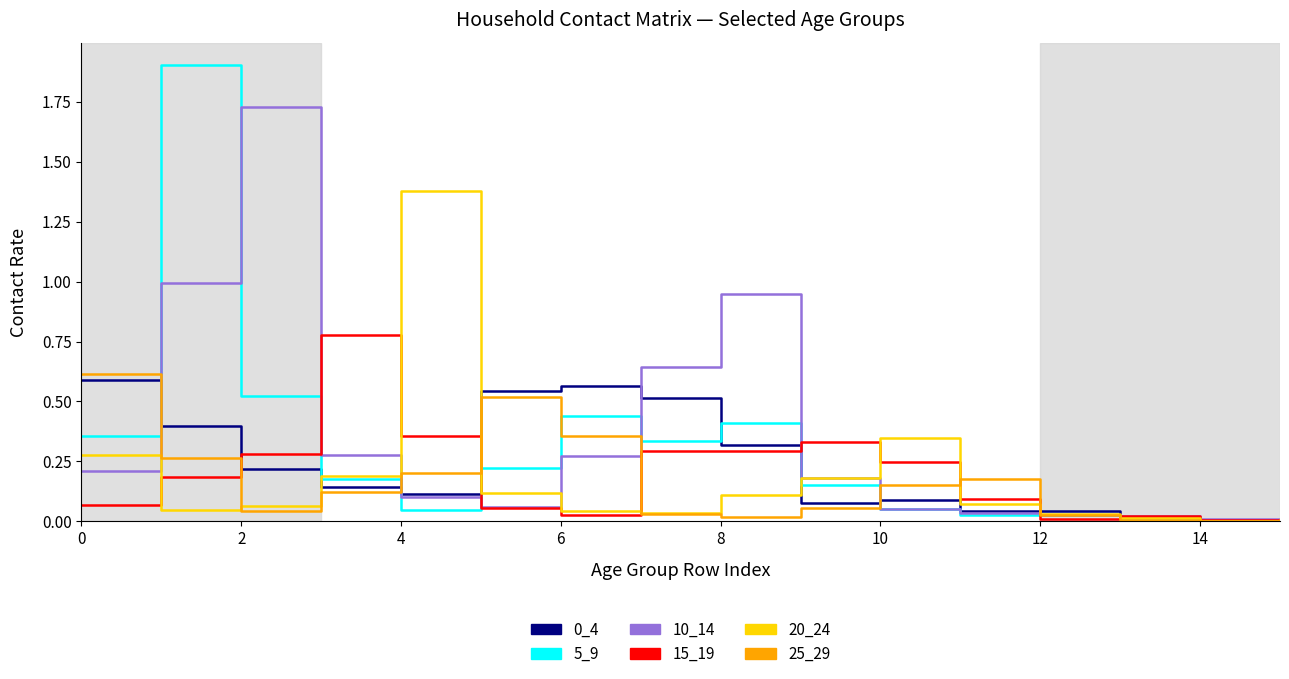

Which series has the largest range (max minus min)?

5_9